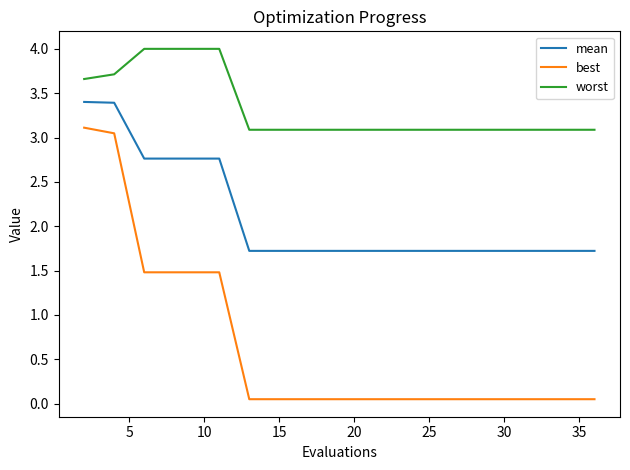

True or false: best and mean intersect in this chart.

False